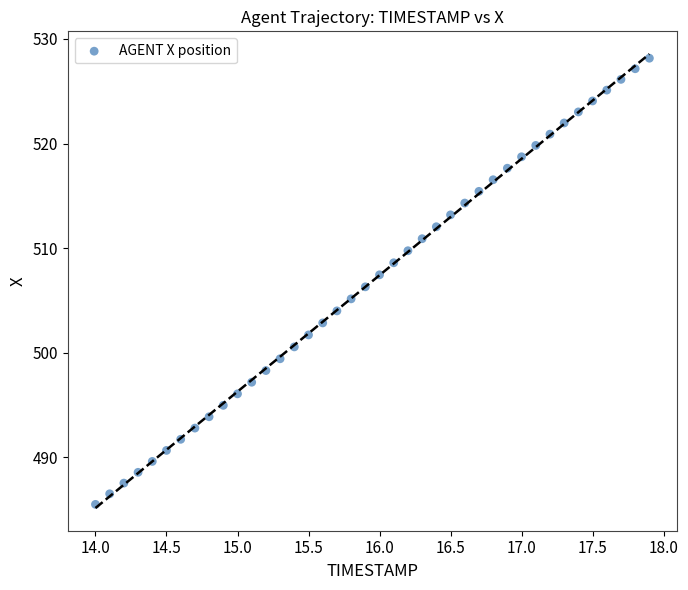

What is the range of Y values (max minus min)?

42.7